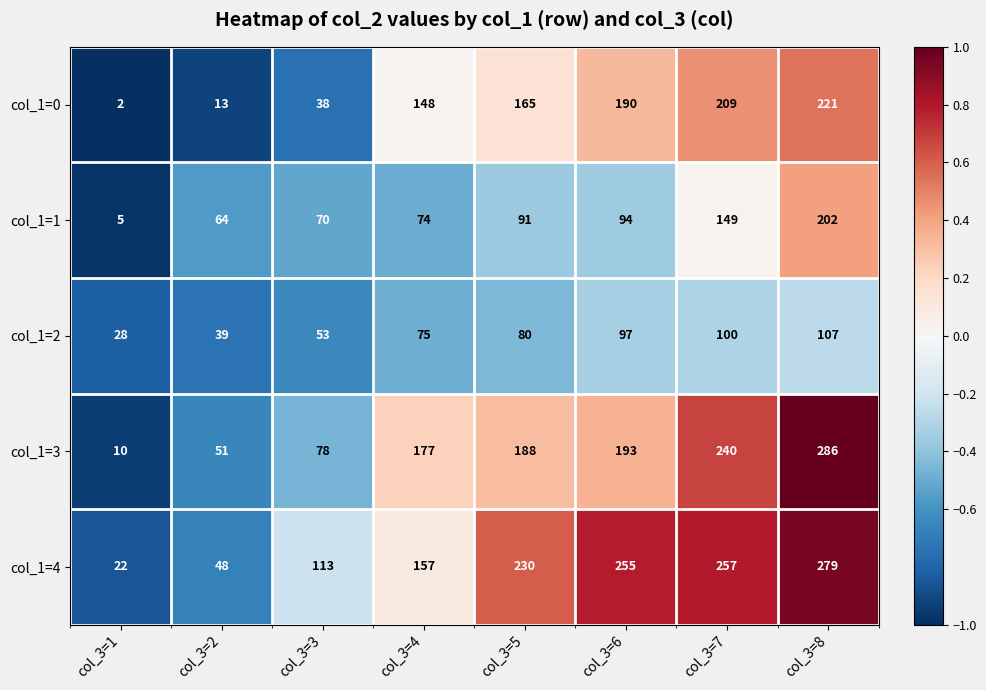

Which series changed the most between col_3=1 and col_3=5?

col_1=4